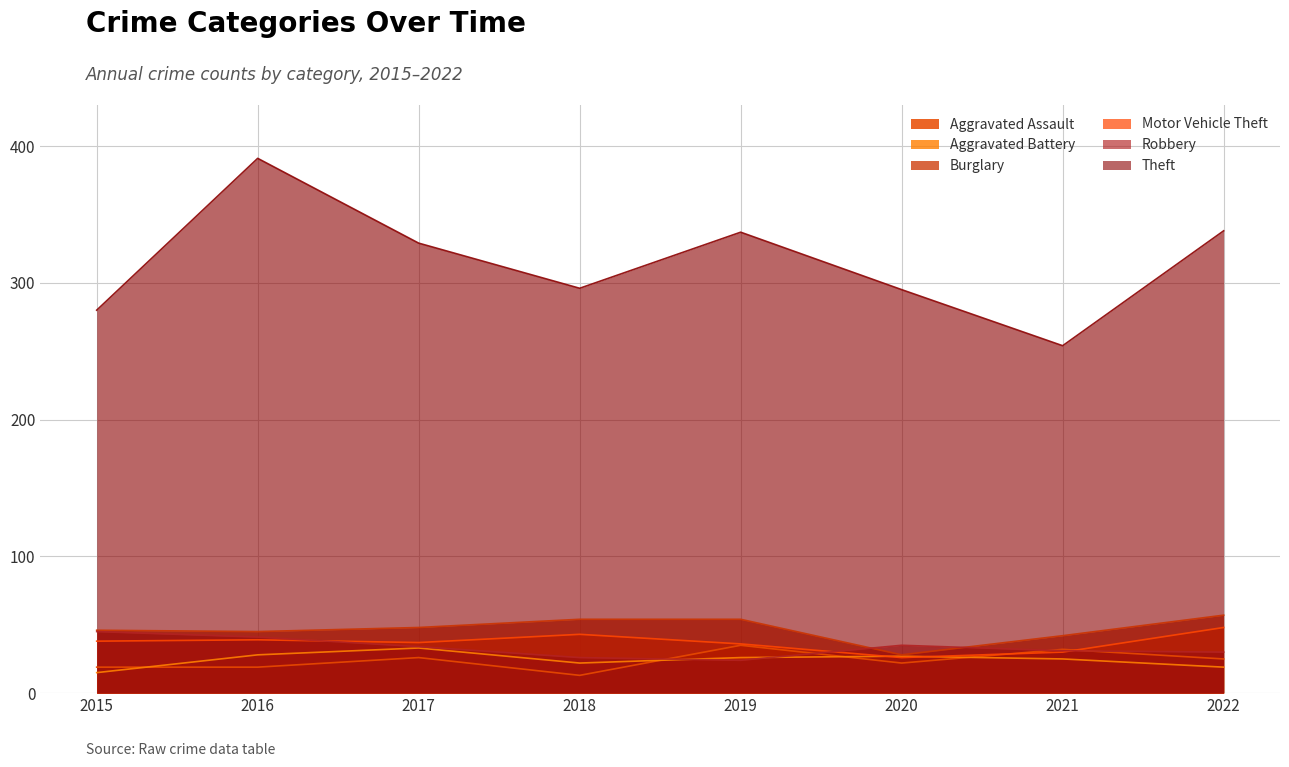

Reading left to right, extract all data points from this chart.

Aggravated Assault: 19	19	26	13	35	22	32	25
Aggravated Battery: 15	28	33	22	26	27	25	19
Burglary: 46	45	48	54	54	28	42	57
Motor Vehicle Theft: 38	39	37	43	36	26	30	48
Robbery: 45	41	34	26	24	35	31	30
Theft: 280	391	329	296	337	295	254	338